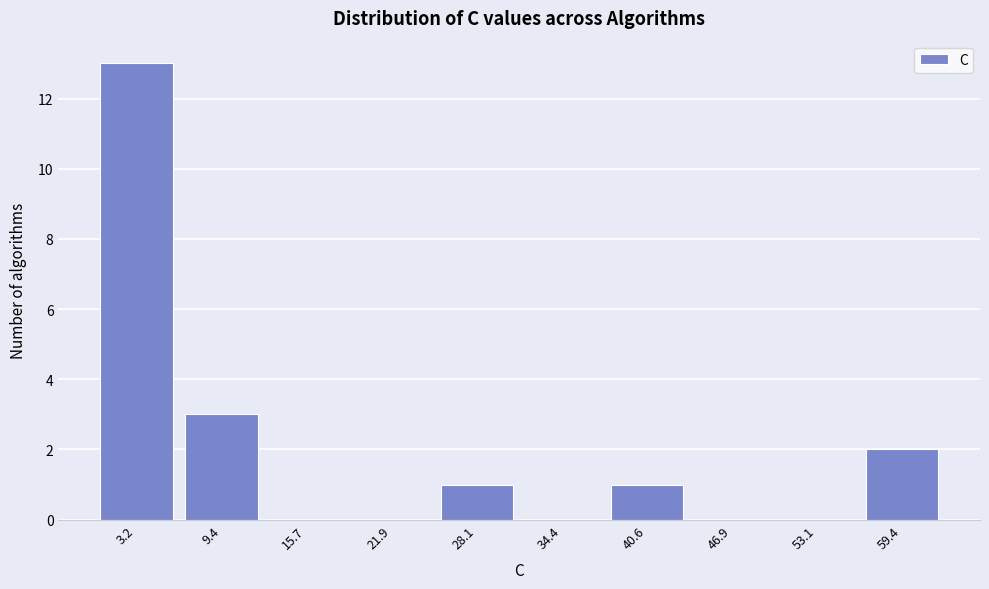

Reading left to right, extract all data points from this chart.

3.2=13	9.4=3	15.7=0	21.9=0	28.1=1	34.4=0	40.6=1	46.9=0	53.1=0	59.4=2